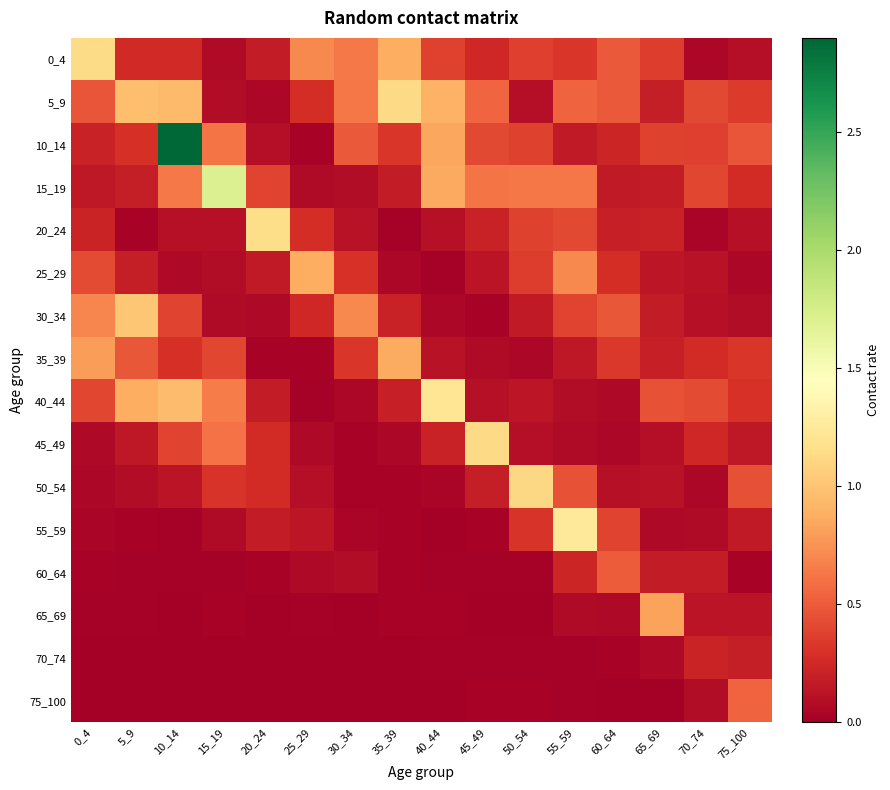

Rank the series by their maximum value, from highest to lowest.

10_14, 15_19, 55_59, 40_44, 20_24, 0_4, 45_49, 5_9, 50_54, 30_34, 25_29, 35_39, 65_69, 75_100, 60_64, 70_74